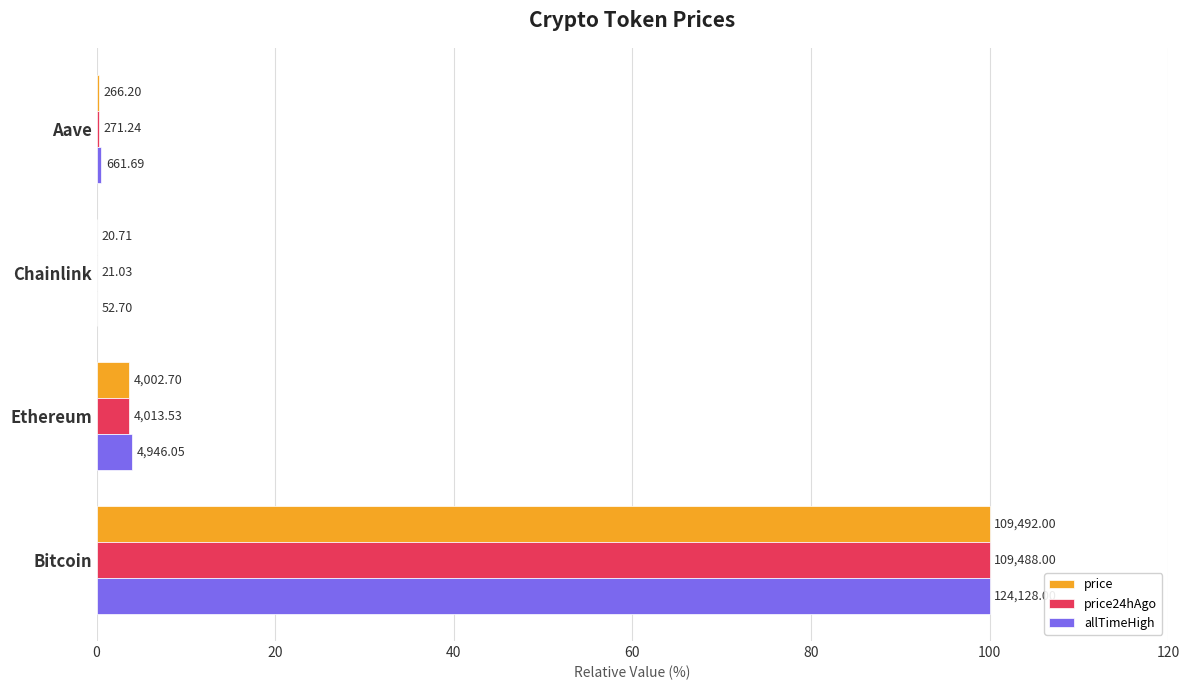

What are all the series names shown in the legend?

price, price24hAgo, allTimeHigh